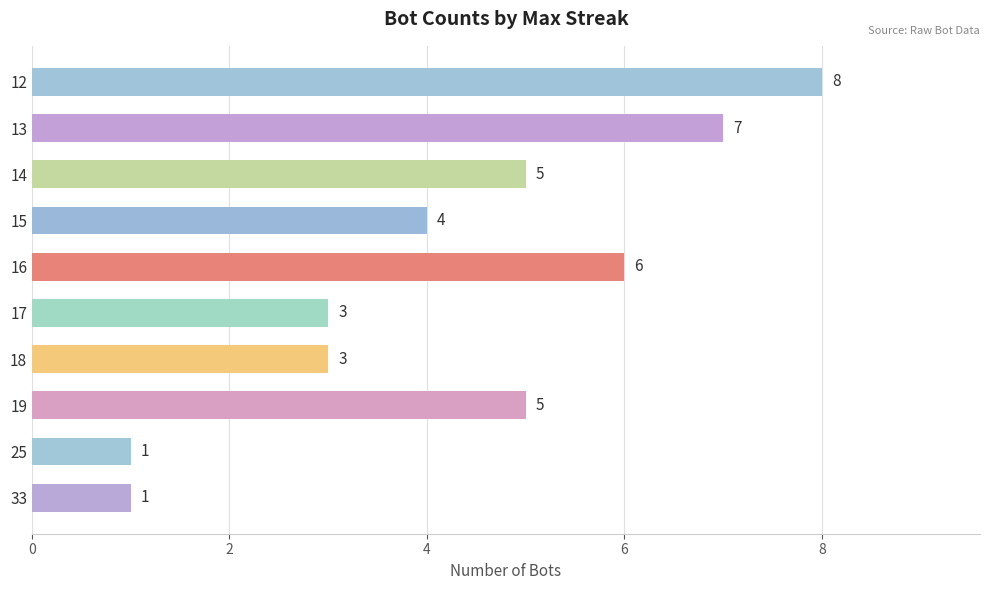

Count the values in the range 3 to 6.

6